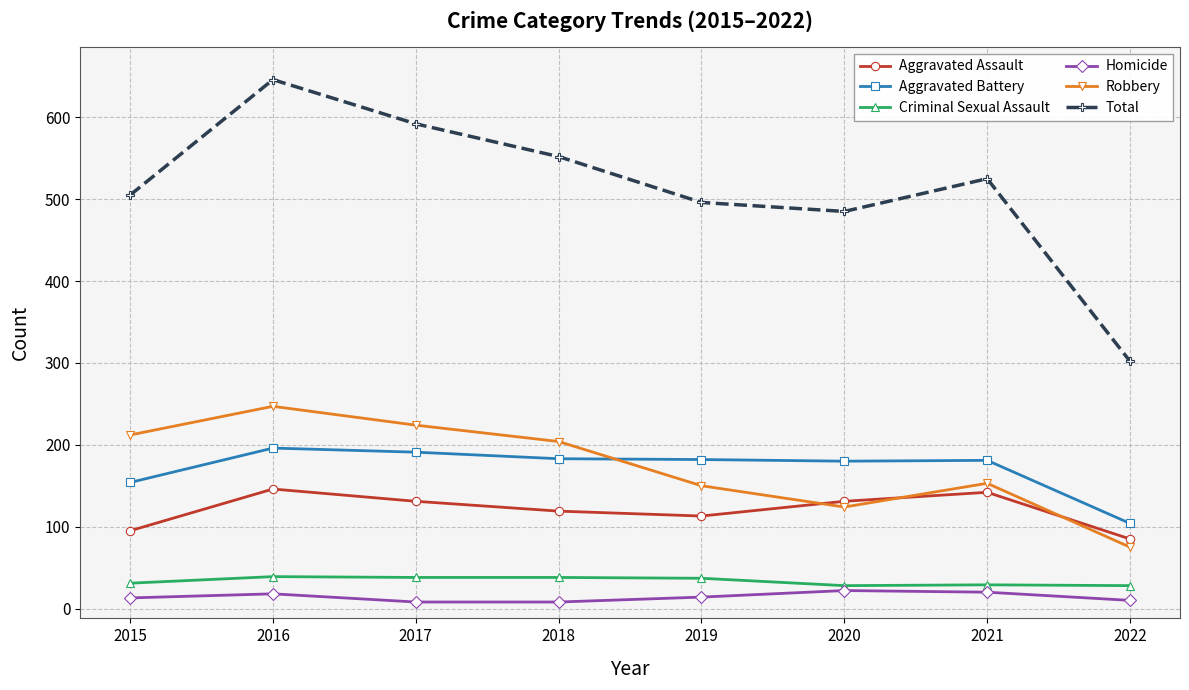

What is the maximum value shown in the chart?

646